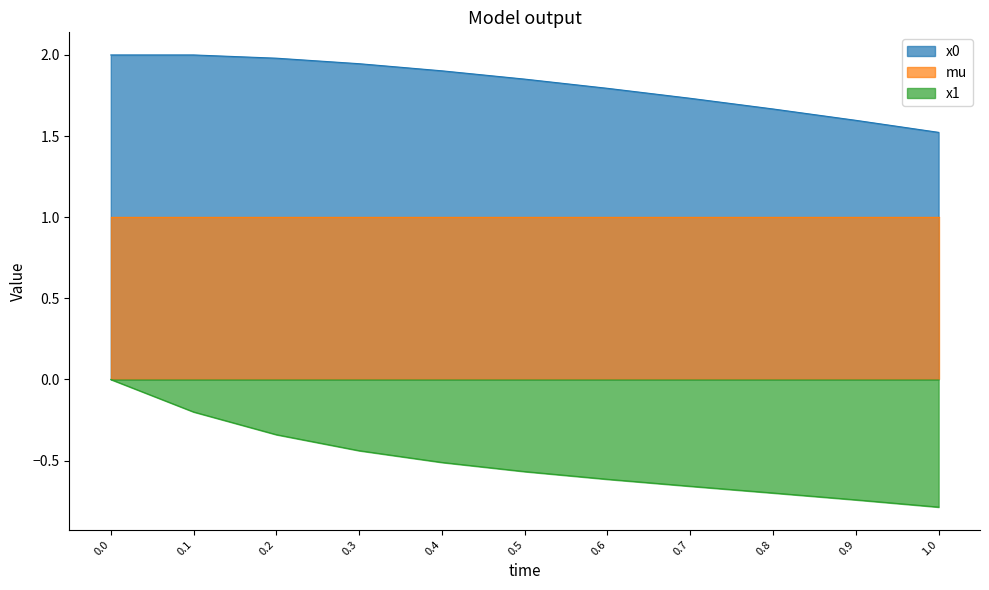

Which series has the largest total across all categories?

x0